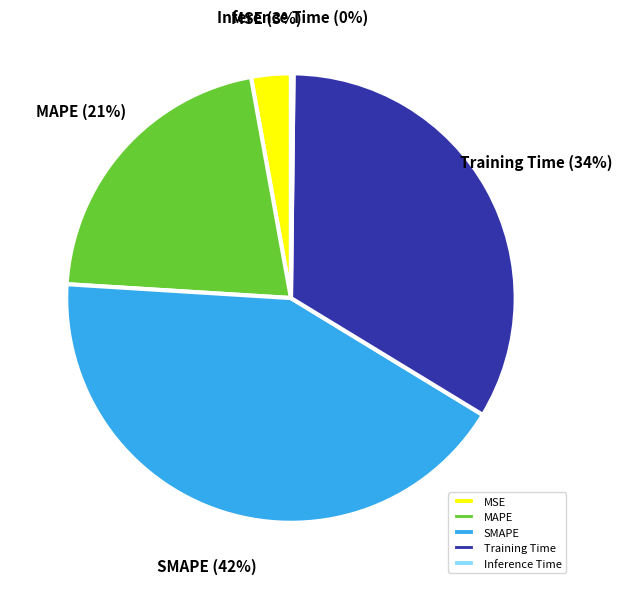

Is the sum of MAPE and SMAPE greater than half?

Yes